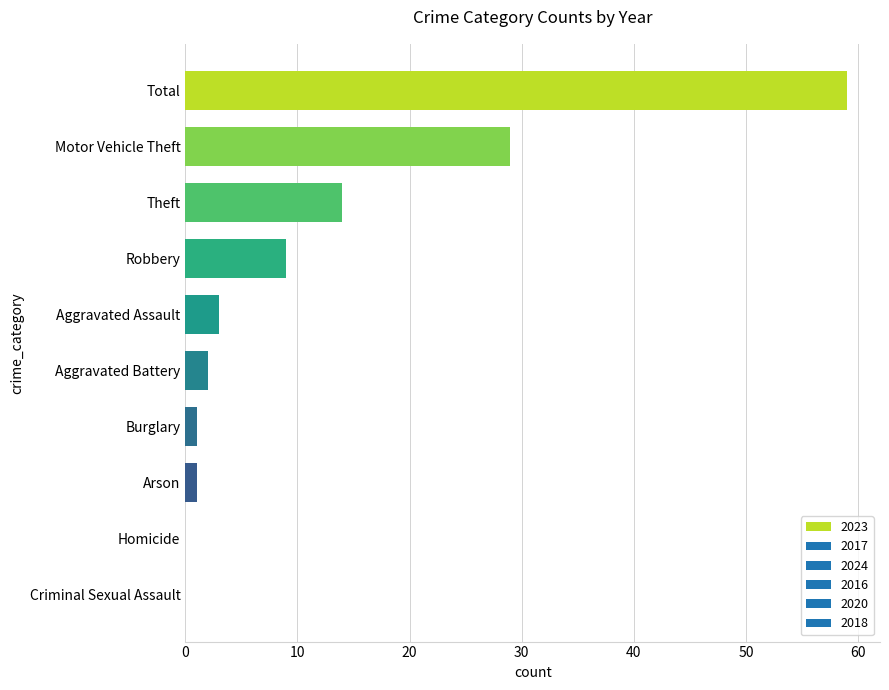

Reading top to bottom, extract all data points from this chart.

Total=59	Motor Vehicle Theft=29	Theft=14	Robbery=9	Aggravated Assault=3	Aggravated Battery=2	Burglary=1	Arson=1	Homicide=0	Criminal Sexual Assault=0